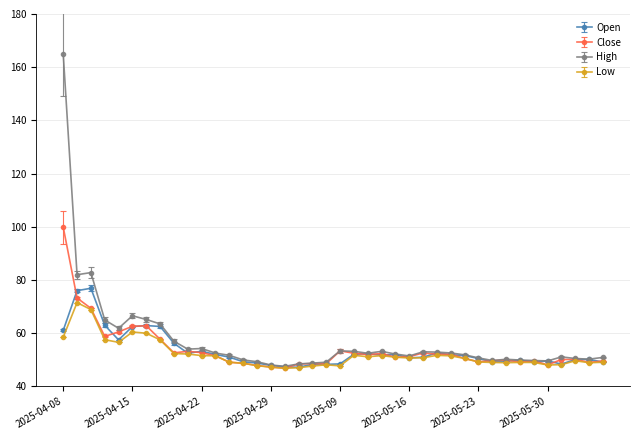

True or false: Open has more than 0 points higher than both neighbors.

True